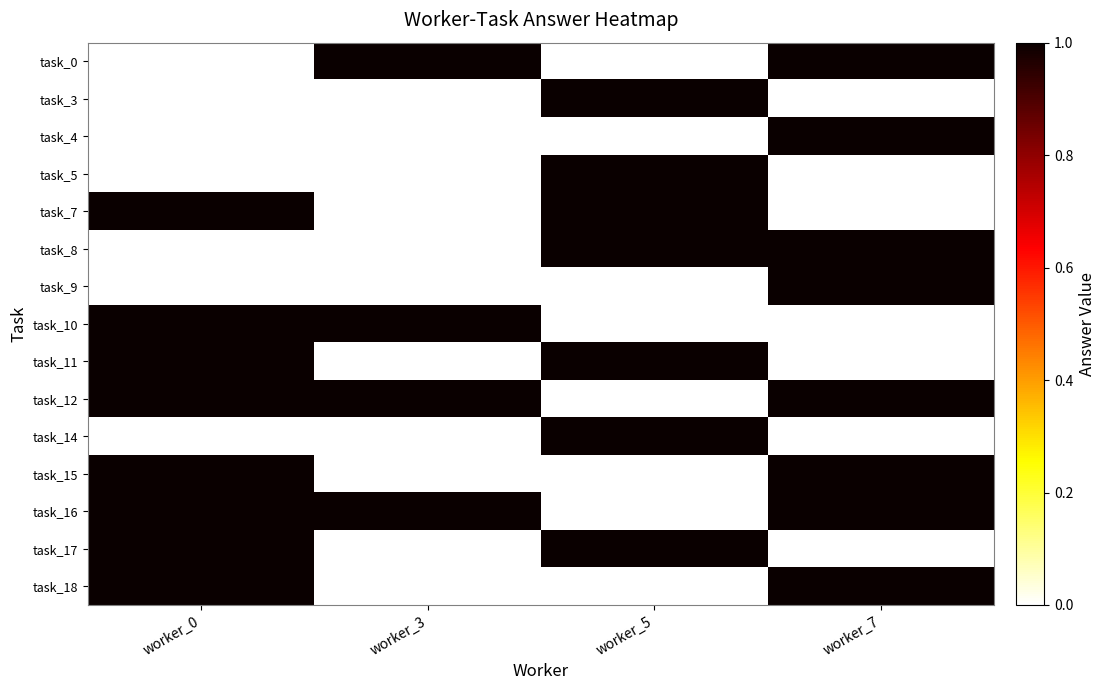

At which category is the sum across all series the highest?

worker_0